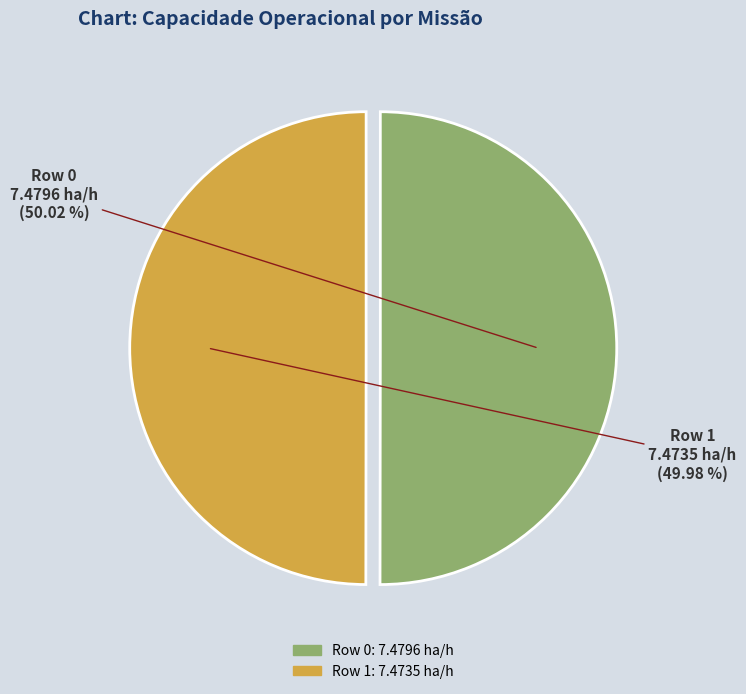

What is the ratio of the value at Row 1 to the value at Row 0?

1.0